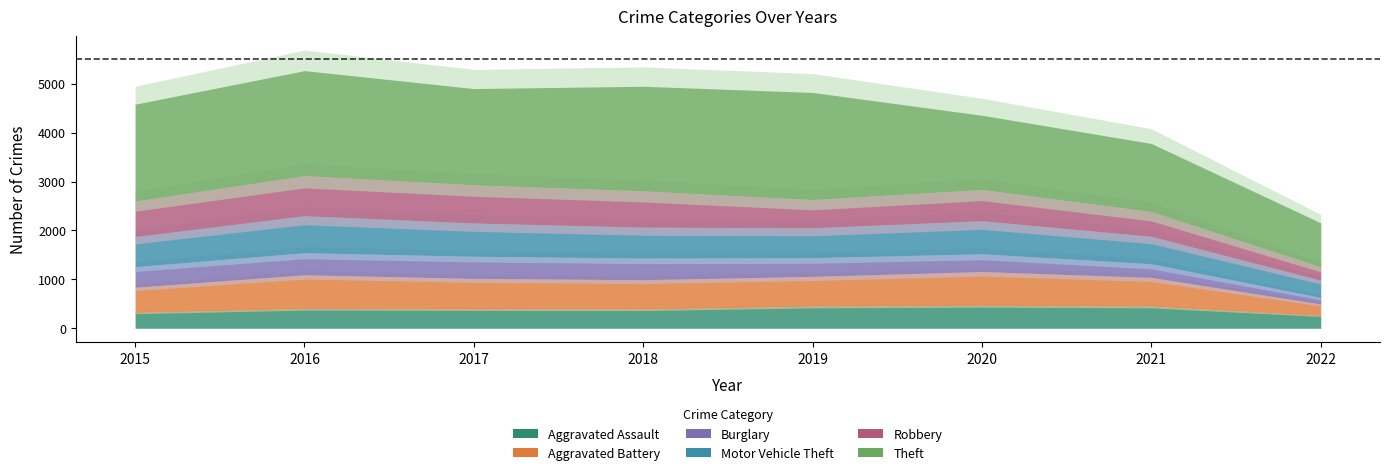

What is the sum of all Aggravated Assault values?

3147